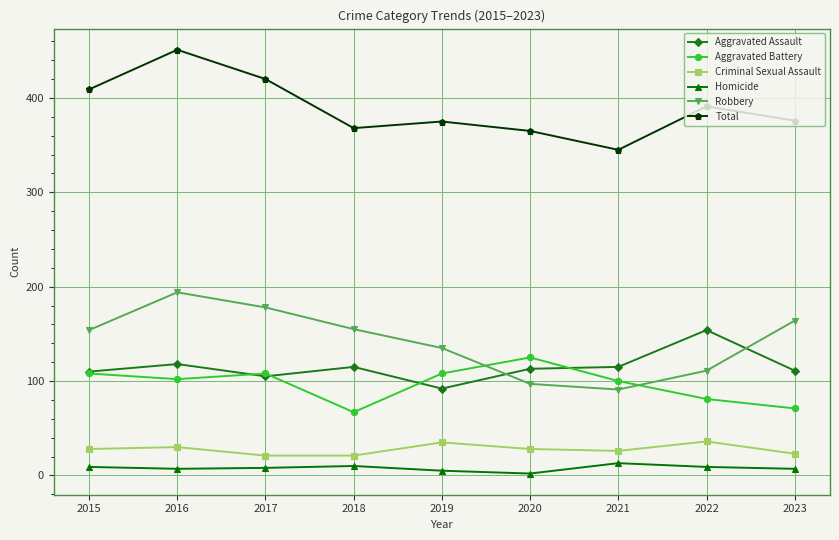

At which category is the sum across all series the highest?

2016